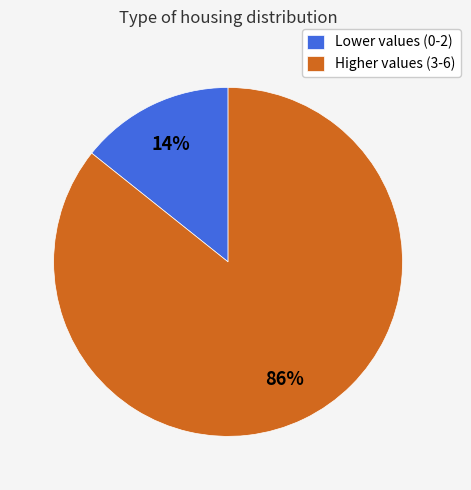

Is it true that Higher values (3-6) is 86% of the pie?

True